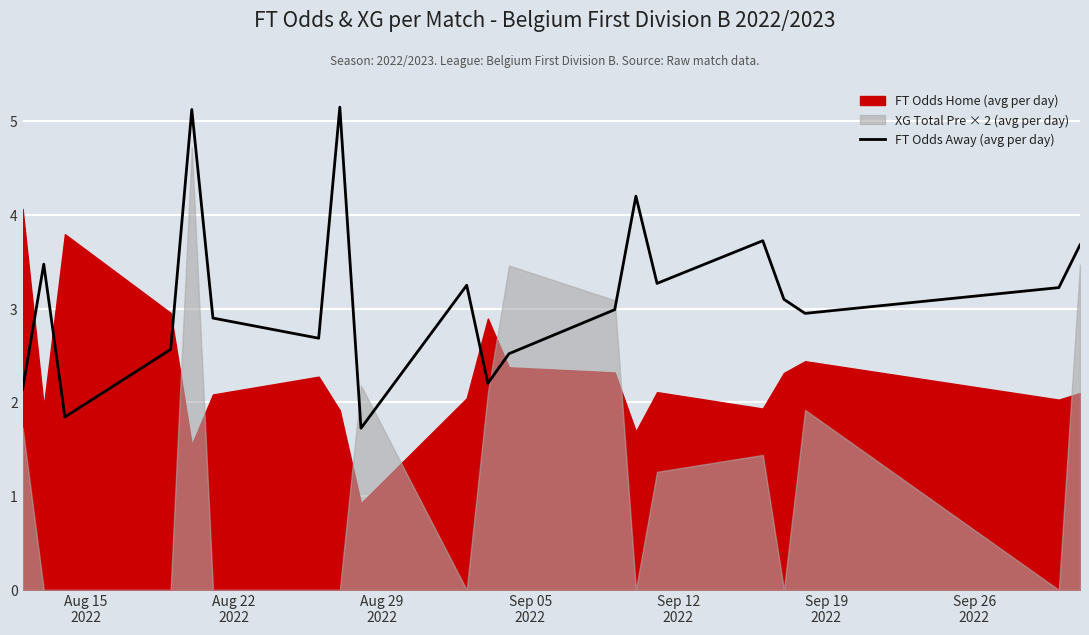

What is the lowest value of the FT Odds Away (avg per day) series?

1.7